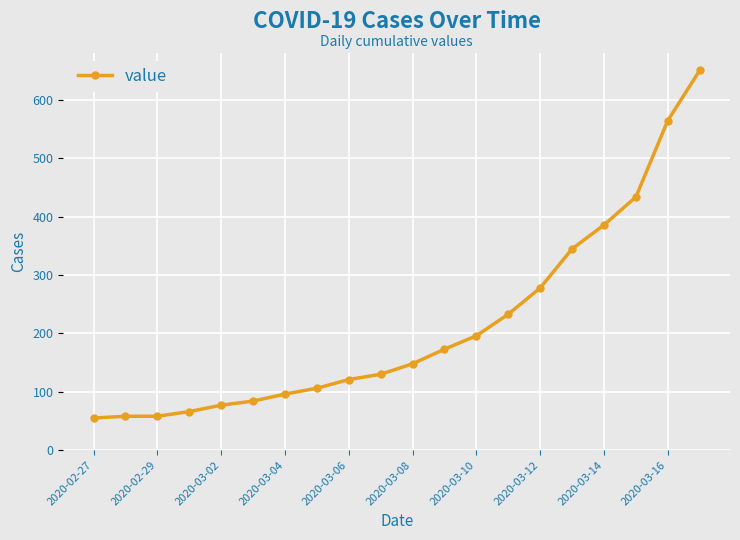

What is the minimum value shown in the chart?

55